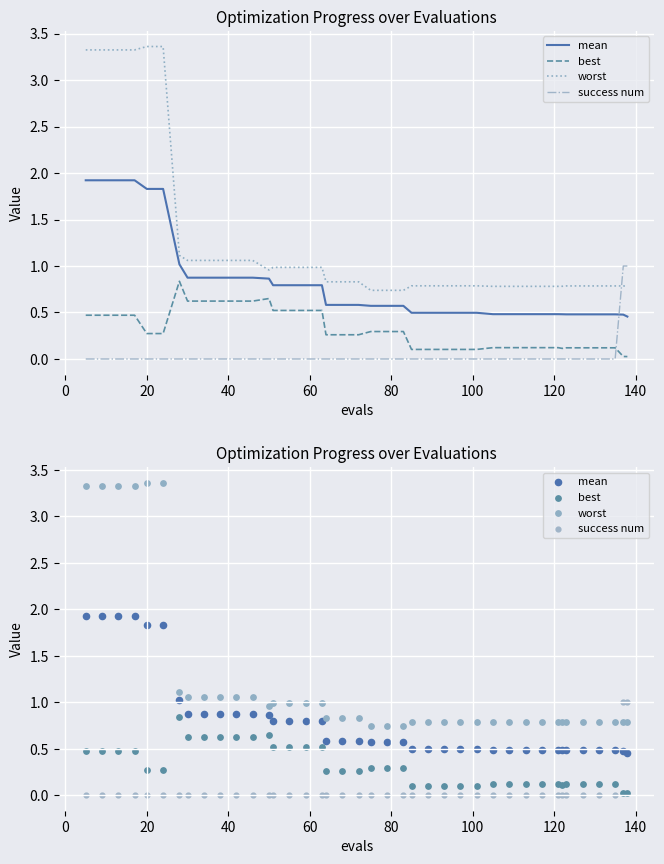

Which series has the largest total across all categories?

worst